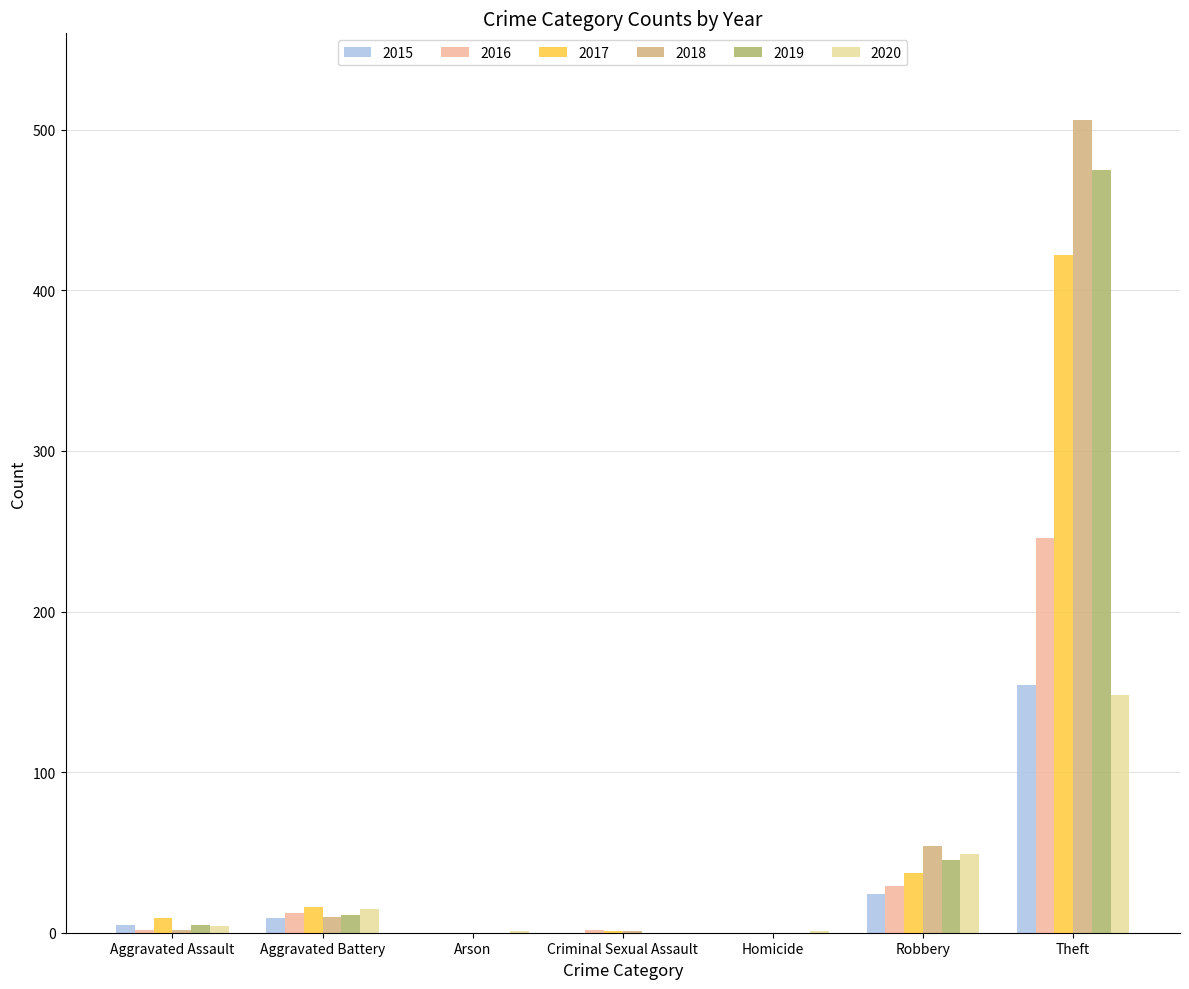

At which label is 2015 closest to 77?

Robbery